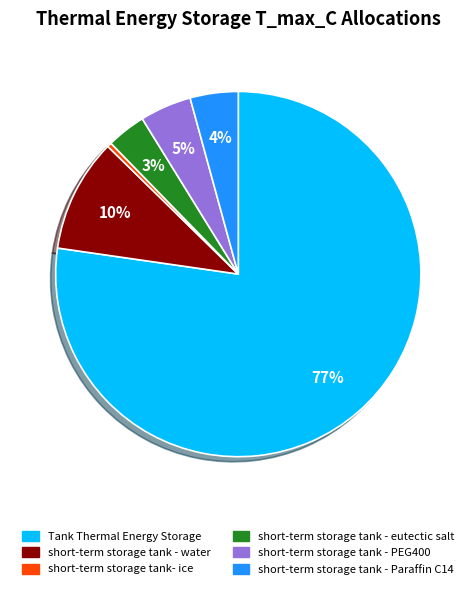

Do short-term storage tank- ice and short-term storage tank - water together represent more than half of the pie?

No